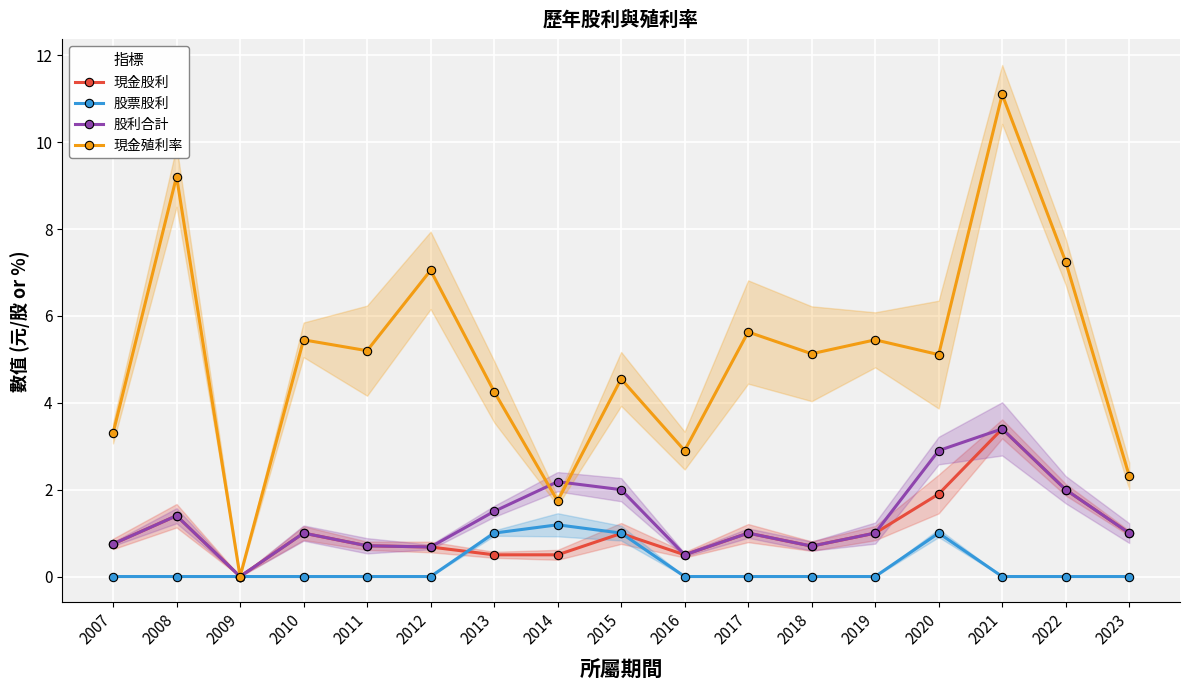

How many data points does each series have?

17